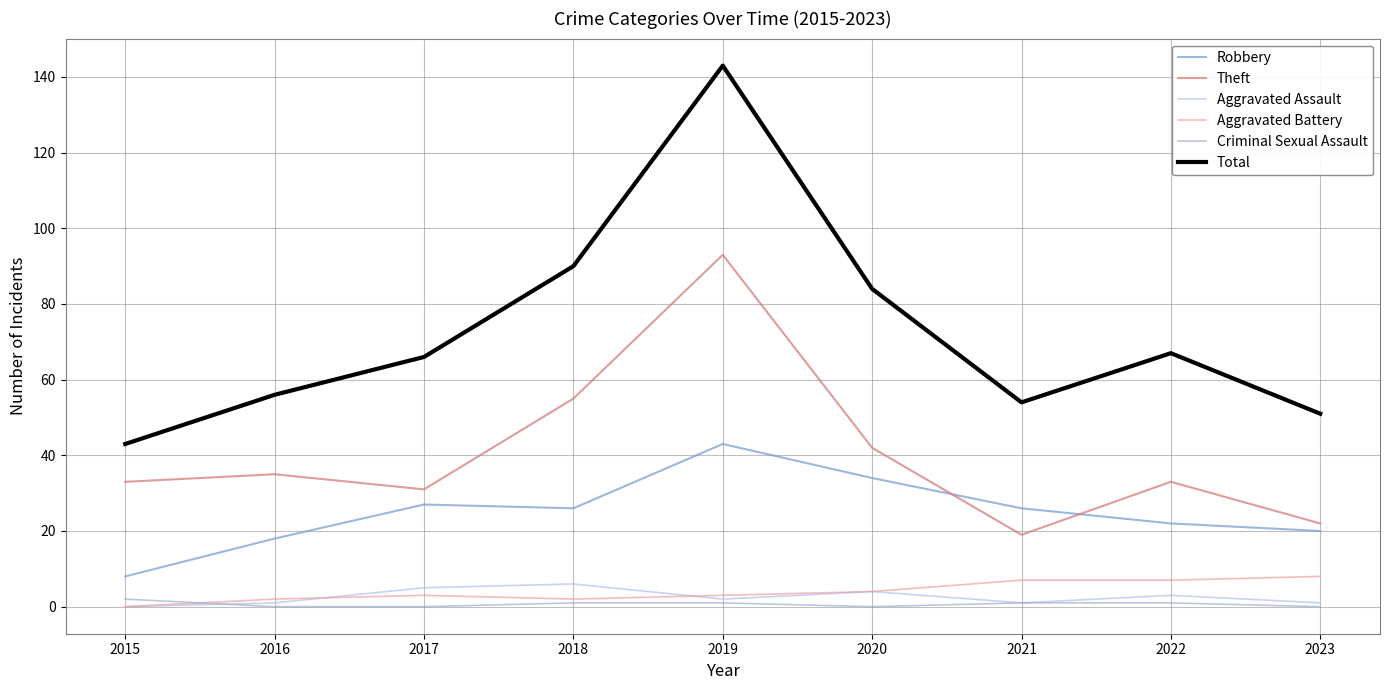

What is the spread (max minus min) of values at 2023?

51